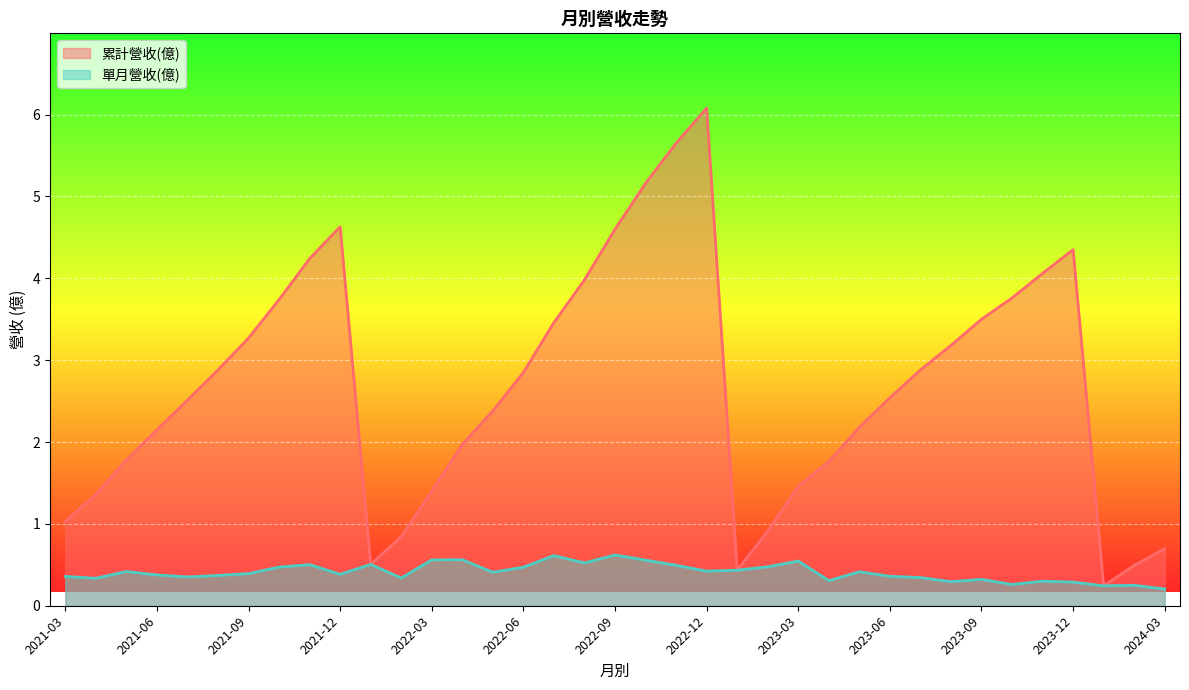

True or false: 單月營收(億) and 累計營收(億) cross at least once.

False